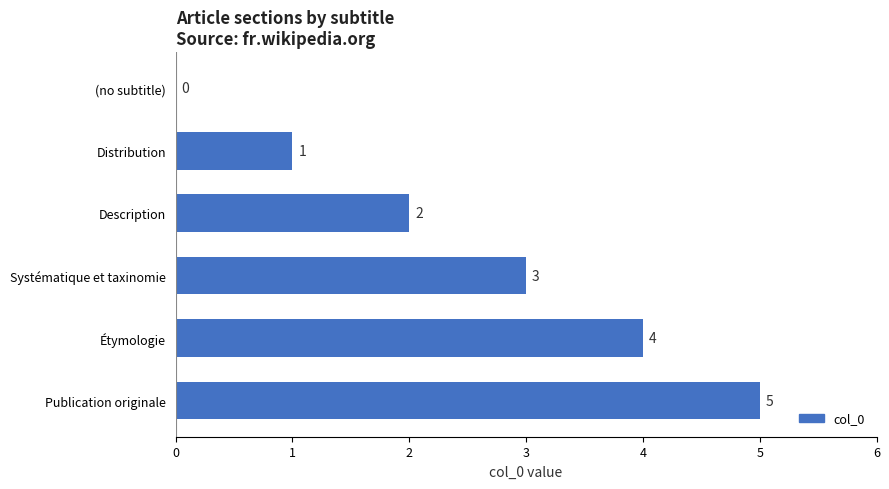

How many values are between 1 and 4?

4